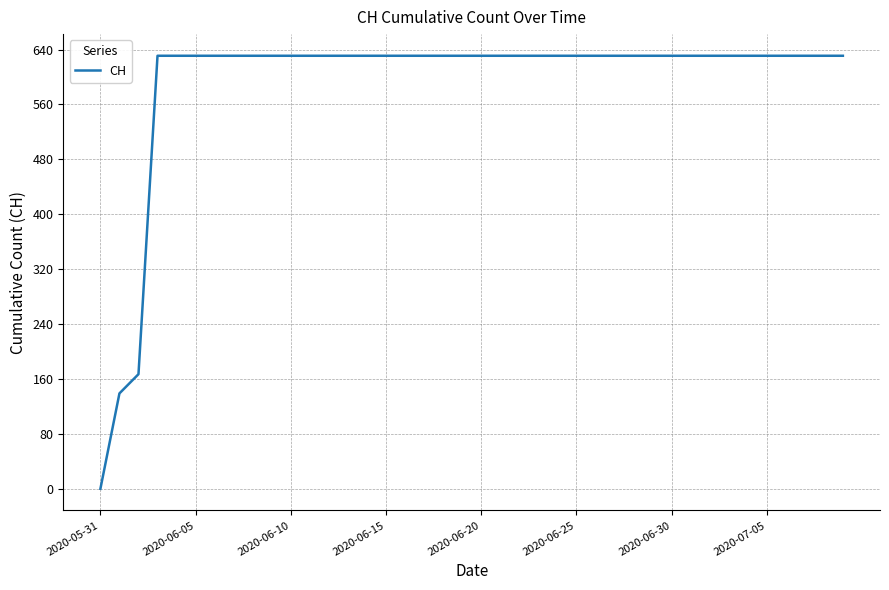

What is the maximum value shown in the chart?

631